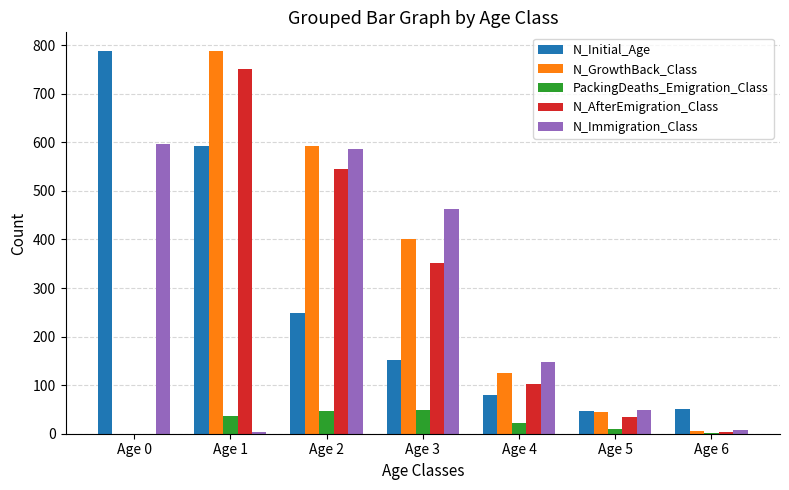

Where is N_Immigration_Class nearest to the value 299?

Age 4